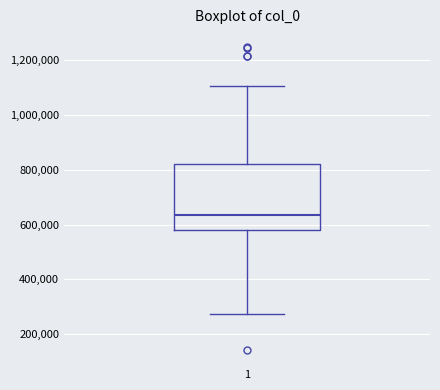

Where is the lower edge of the box at x = 1 on the y-axis? The values are not printed on the chart, so give them approximately, as read against the axis.

580000